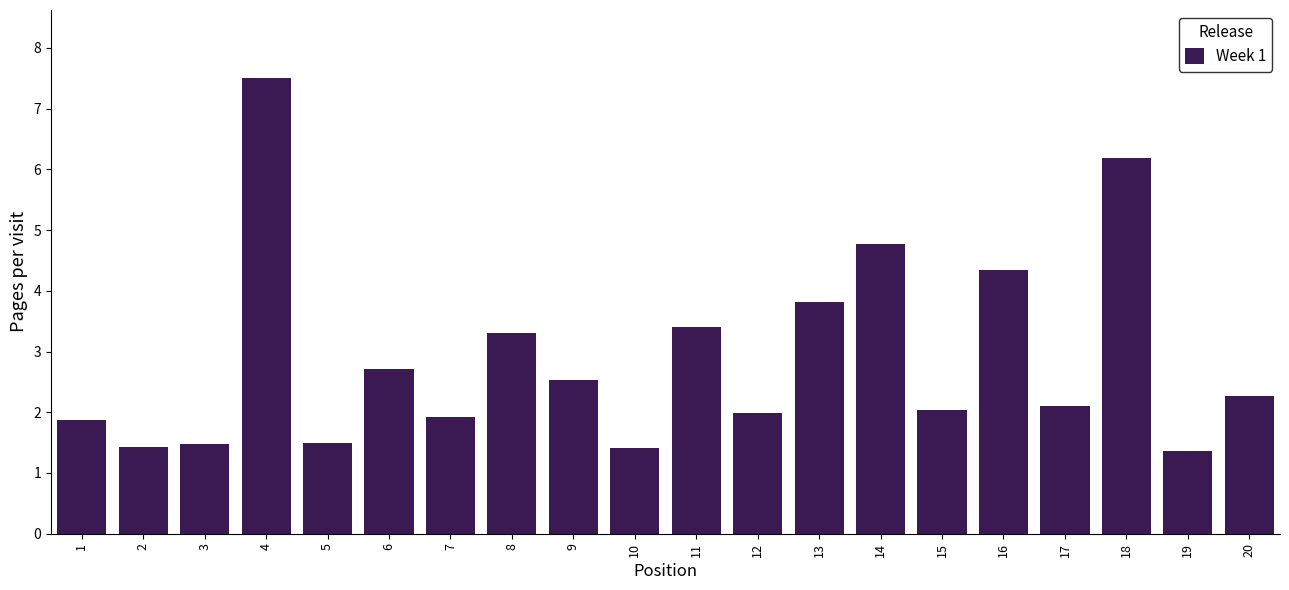

Reading left to right, extract all data points from this chart.

1=1.9	2=1.4	3=1.5	4=7.5	5=1.5	6=2.7	7=1.9	8=3.3	9=2.5	10=1.4	11=3.4	12=2.0	13=3.8	14=4.8	15=2.0	16=4.3	17=2.1	18=6.2	19=1.4	20=2.3